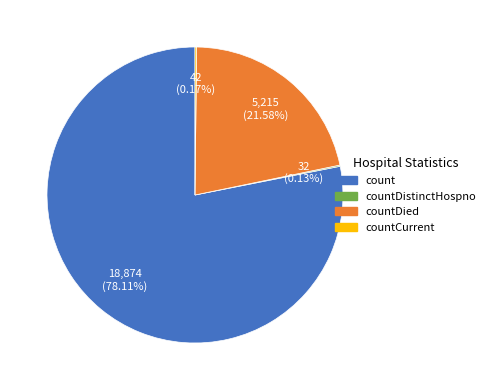

Does any single category account for the majority?

Yes